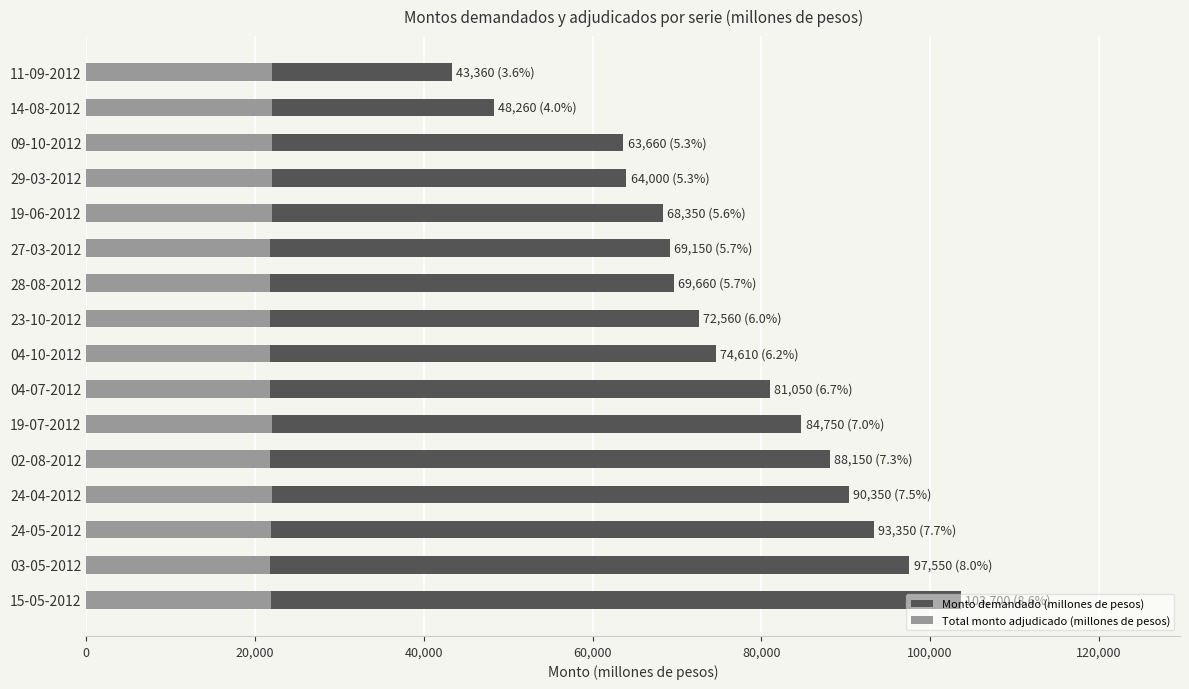

True or false: Monto demandado (millones de pesos) has a value of 26797 at 11-09-2012.

False